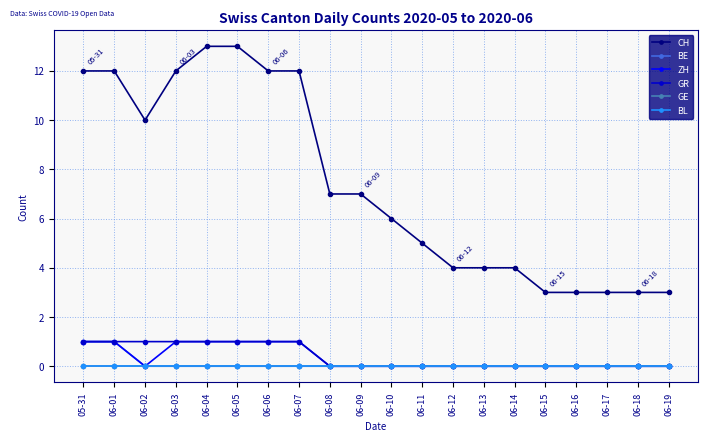

Where is ZH nearest to the value 0?

06-02